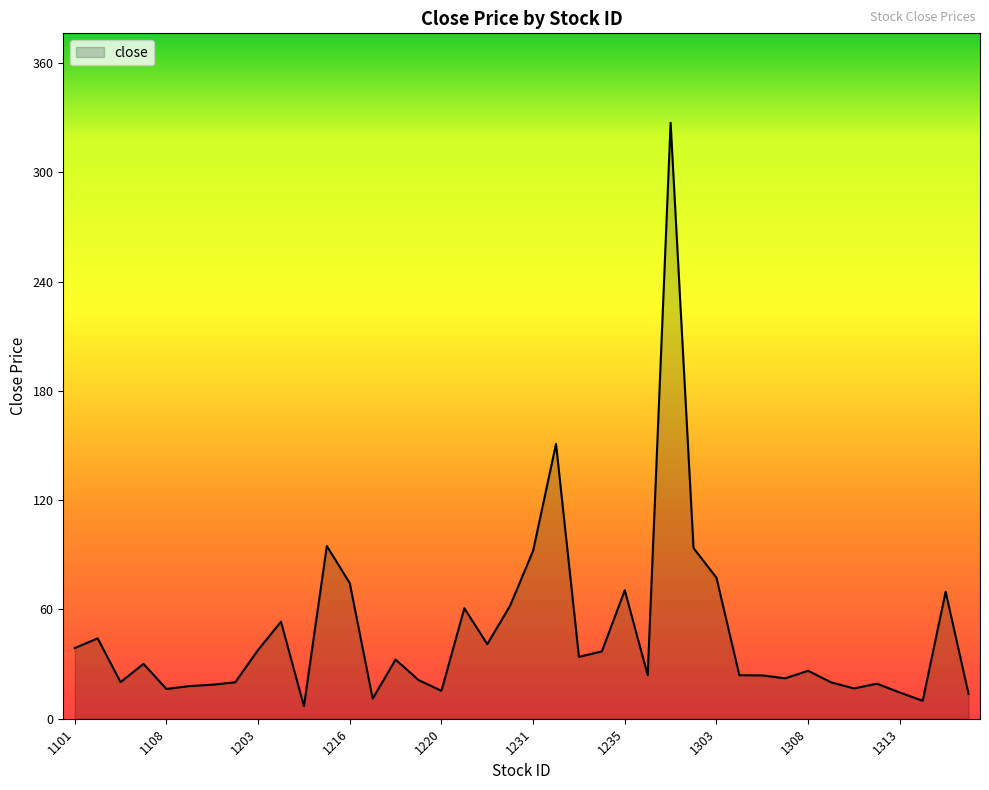

Does the chart have visible grid lines?

No